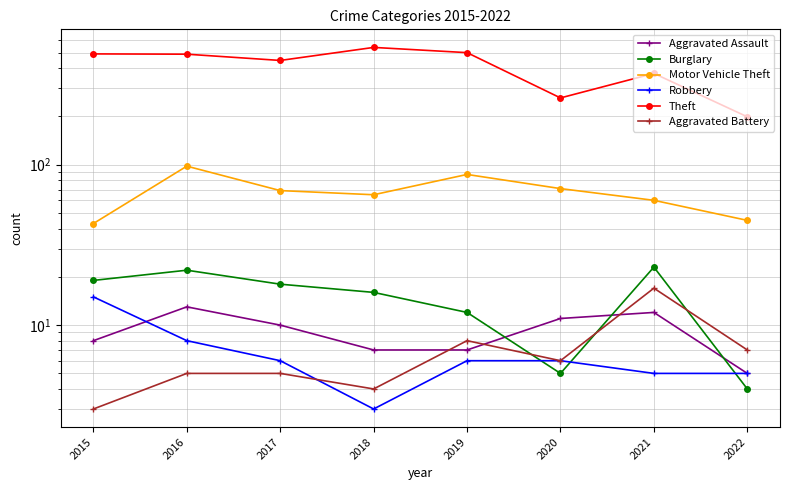

Rank the categories by Aggravated Battery value from highest to lowest.

2021, 2019, 2022, 2020, 2016, 2017, 2018, 2015